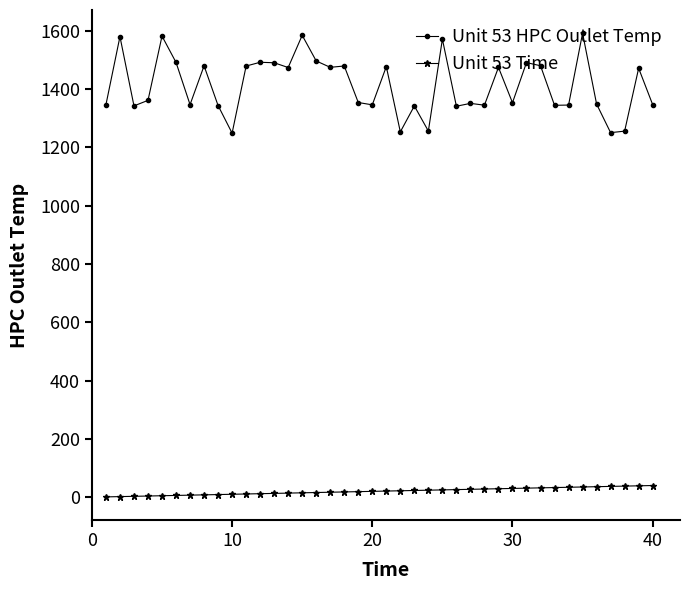

What are all the series names shown in the legend?

Unit 53 HPC Outlet Temp, Unit 53 Time